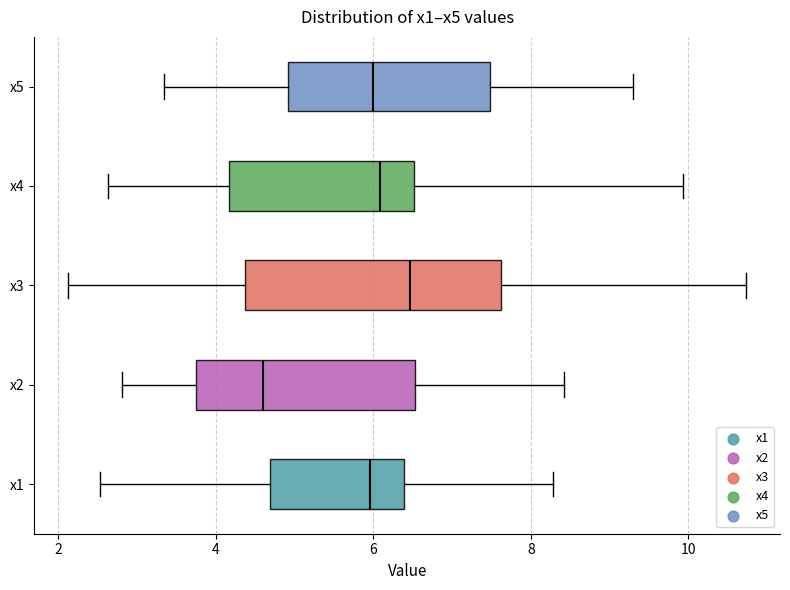

Reading bottom to top, transcribe this box plot: for each box, give where its median line is, the range the box spans, and where its two whiskers end, as read against the x-axis. The values are not printed on the chart, so give them approximately, as read against the axis.

x1: median 6.0, box 4.6 to 6.4, whiskers 2.6 to 8.2
x2: median 4.6, box 3.8 to 6.6, whiskers 2.8 to 8.4
x3: median 6.4, box 4.4 to 7.6, whiskers 2.2 to 10.8
x4: median 6.0, box 4.2 to 6.6, whiskers 2.6 to 10.0
x5: median 6.0, box 5.0 to 7.4, whiskers 3.4 to 9.4